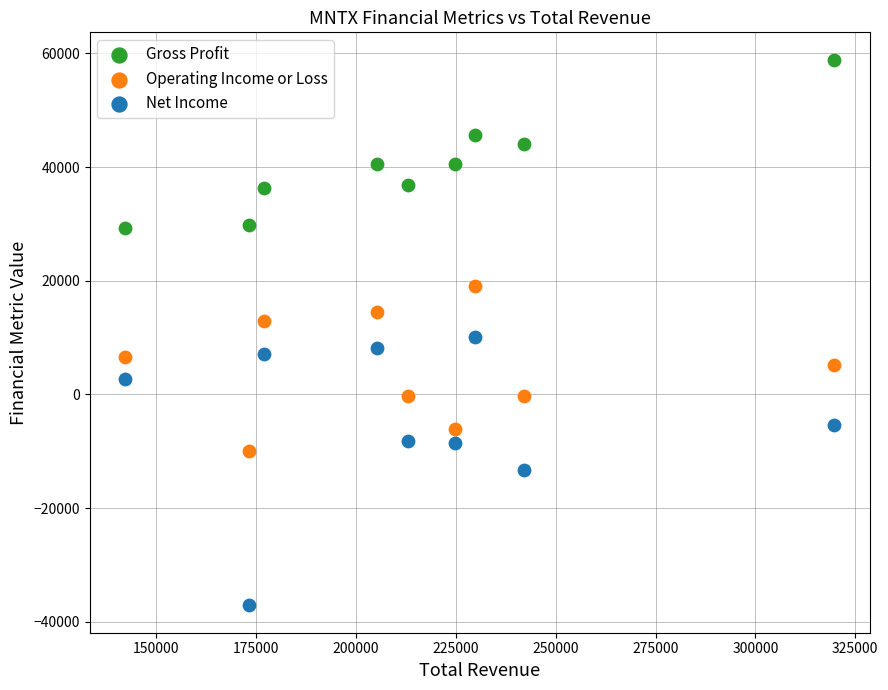

Which series has the largest Y range (max minus min)?

Net Income